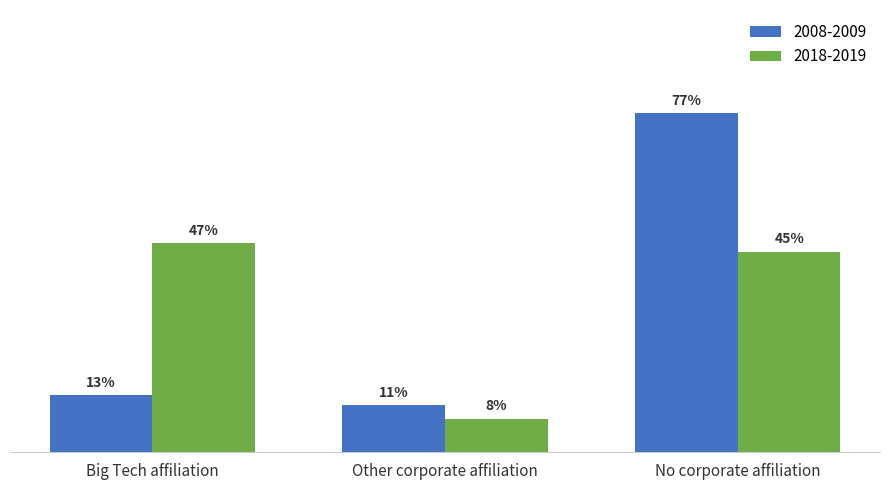

Does the chart contain stacked bars?

No